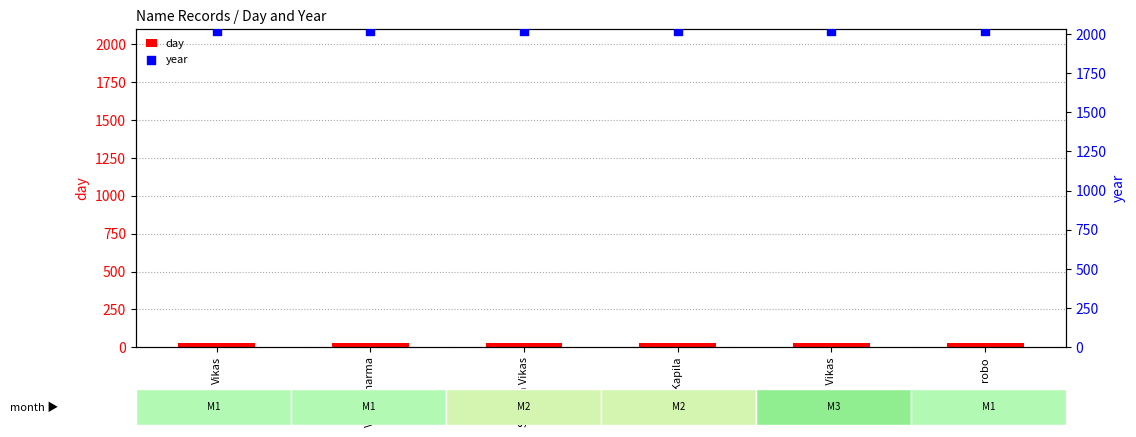

Which series has the largest total across all categories?

year